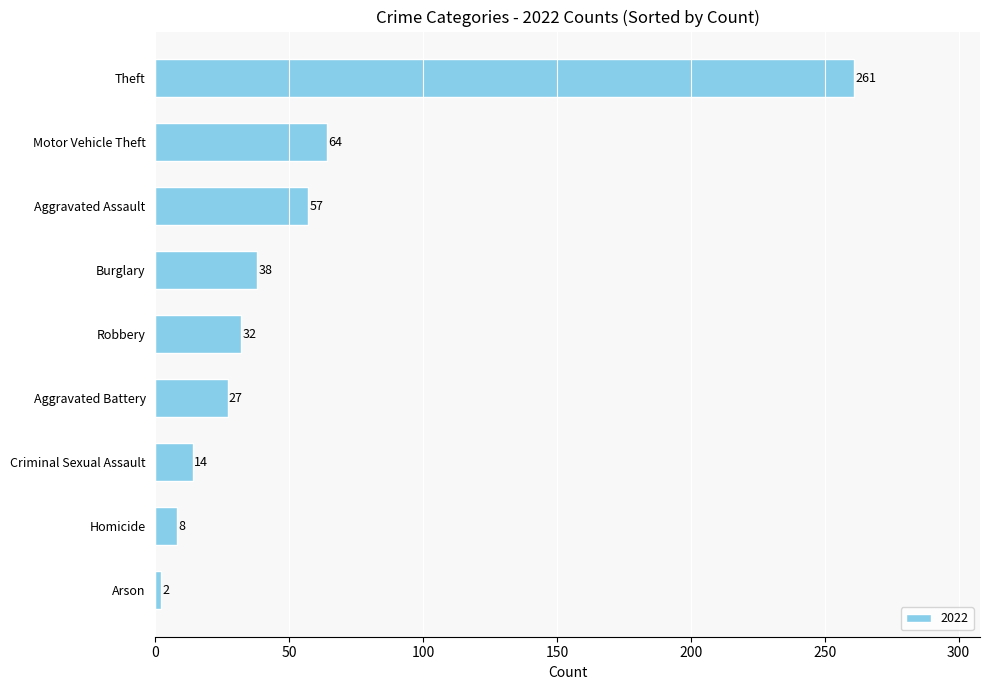

Are the bars grouped side by side (vs. stacked)?

No